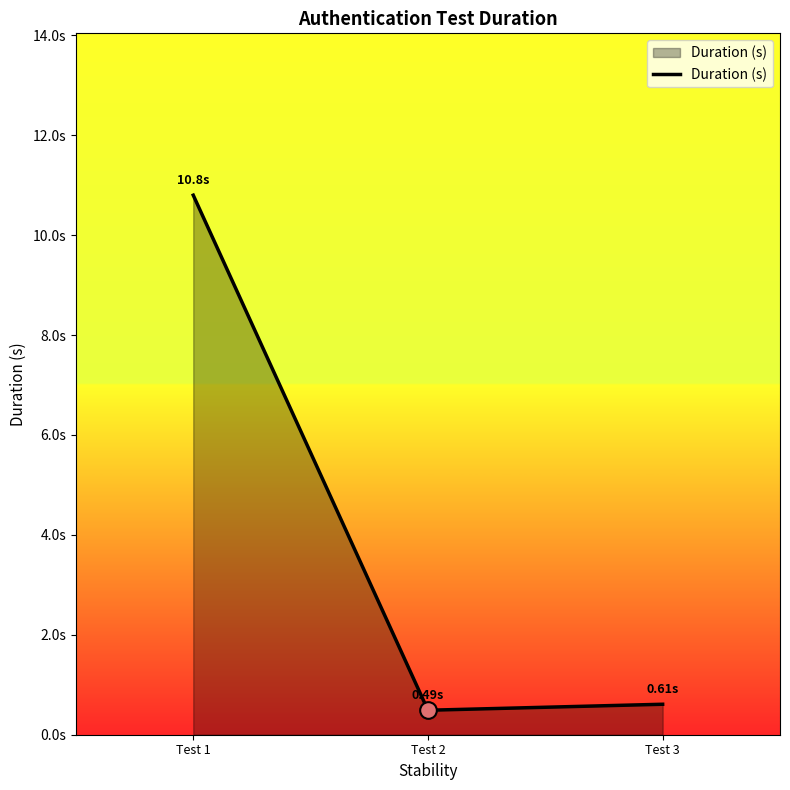

Is it true that the value at Test 2 is 0.5?

True